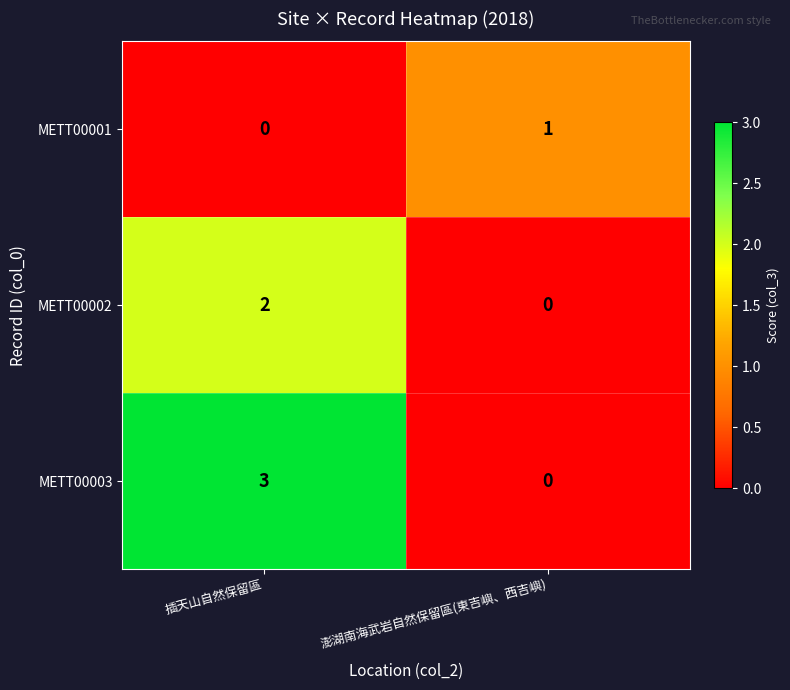

The value of METT00001 at 插天山自然保留區 is -1. True or false?

False